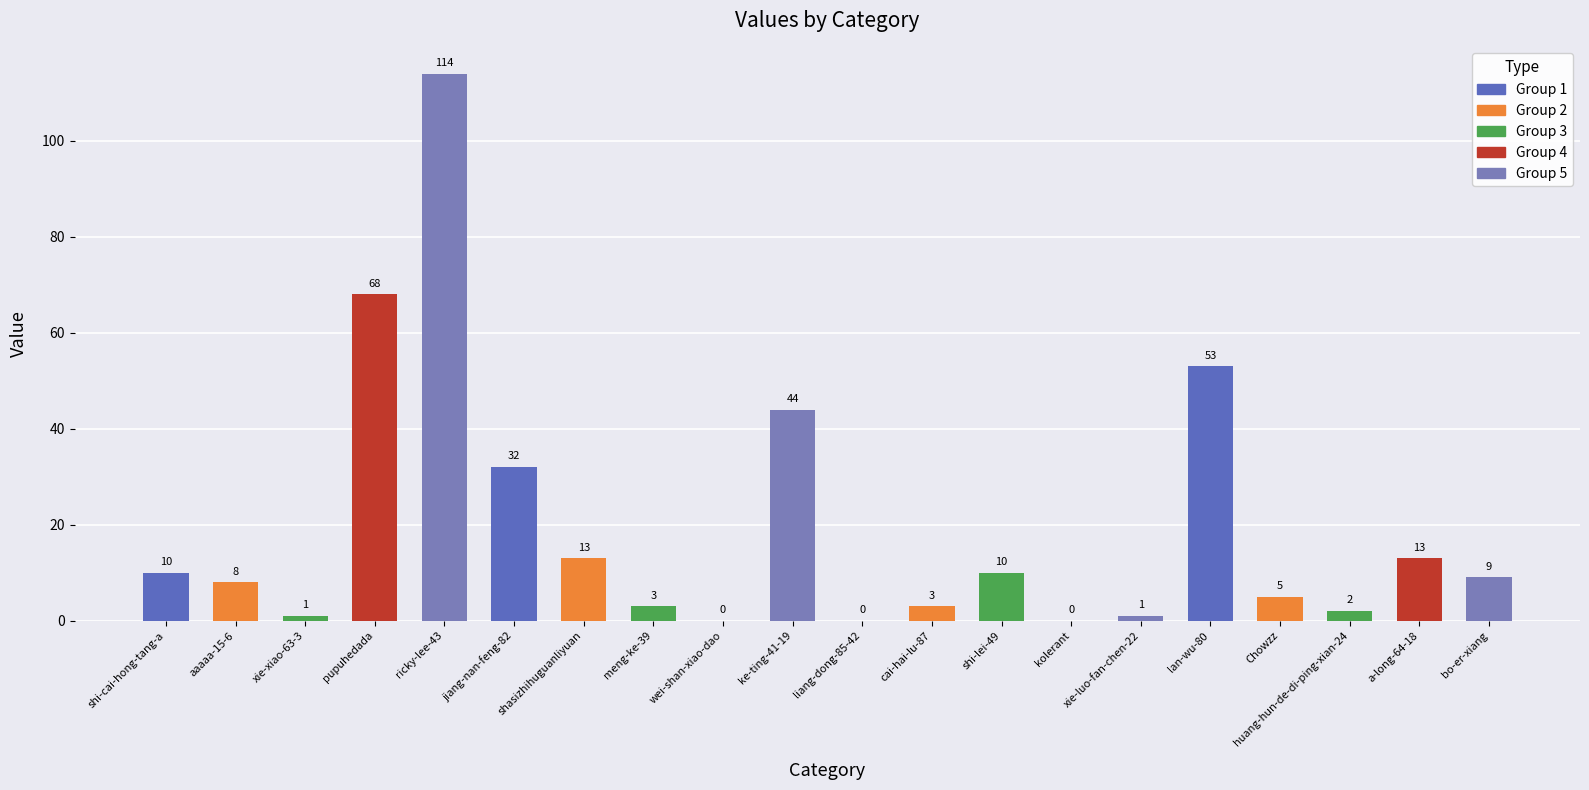

Is it true that the value at kolerant is 0?

True